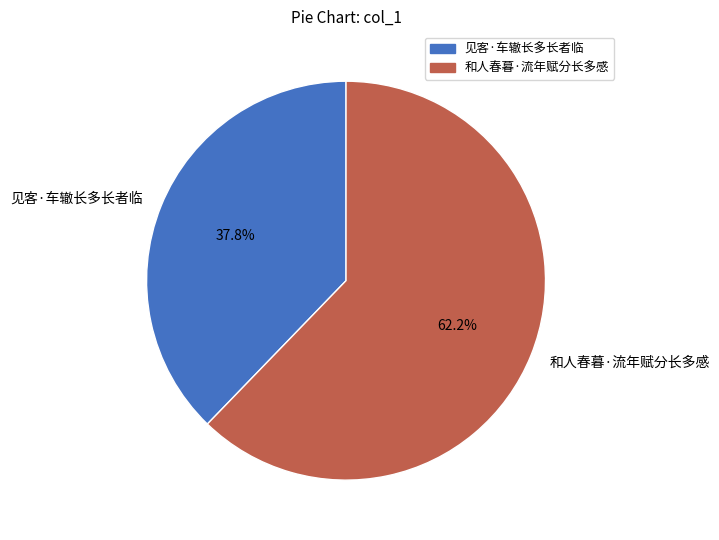

Count the number of slices in the pie.

2